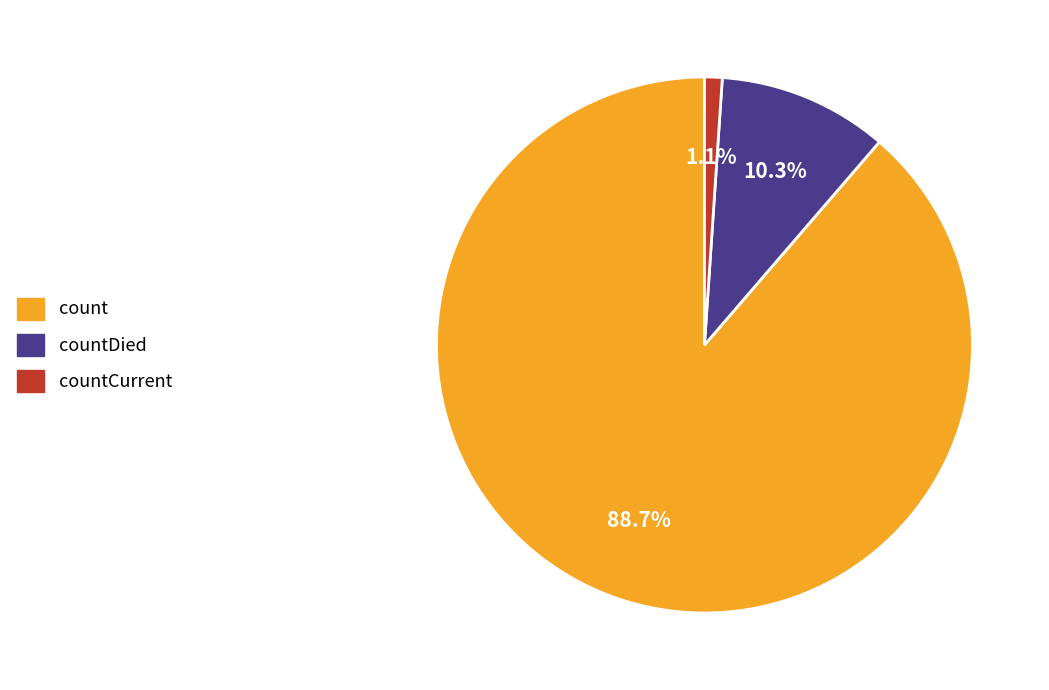

How many slices are in this pie chart?

3